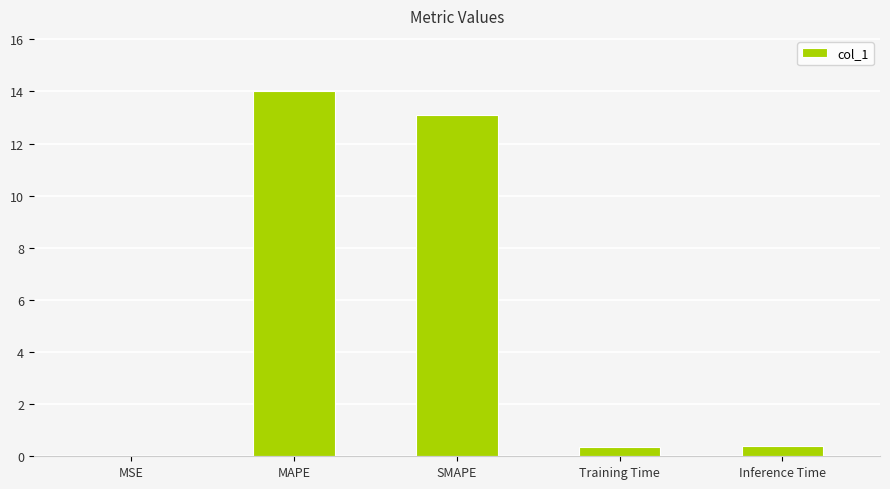

What is the greatest value displayed?

14.0